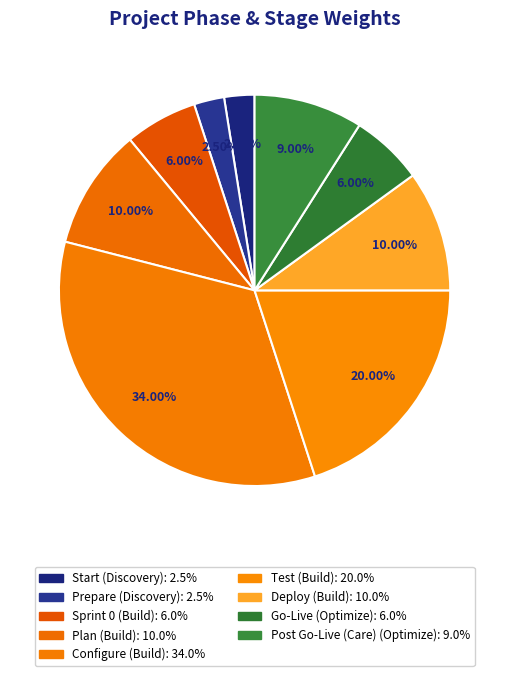

Rank the categories by value from lowest to highest.

Start, Prepare, Sprint 0, Go-Live, Post Go-Live (Care), Plan, Deploy, Test, Configure